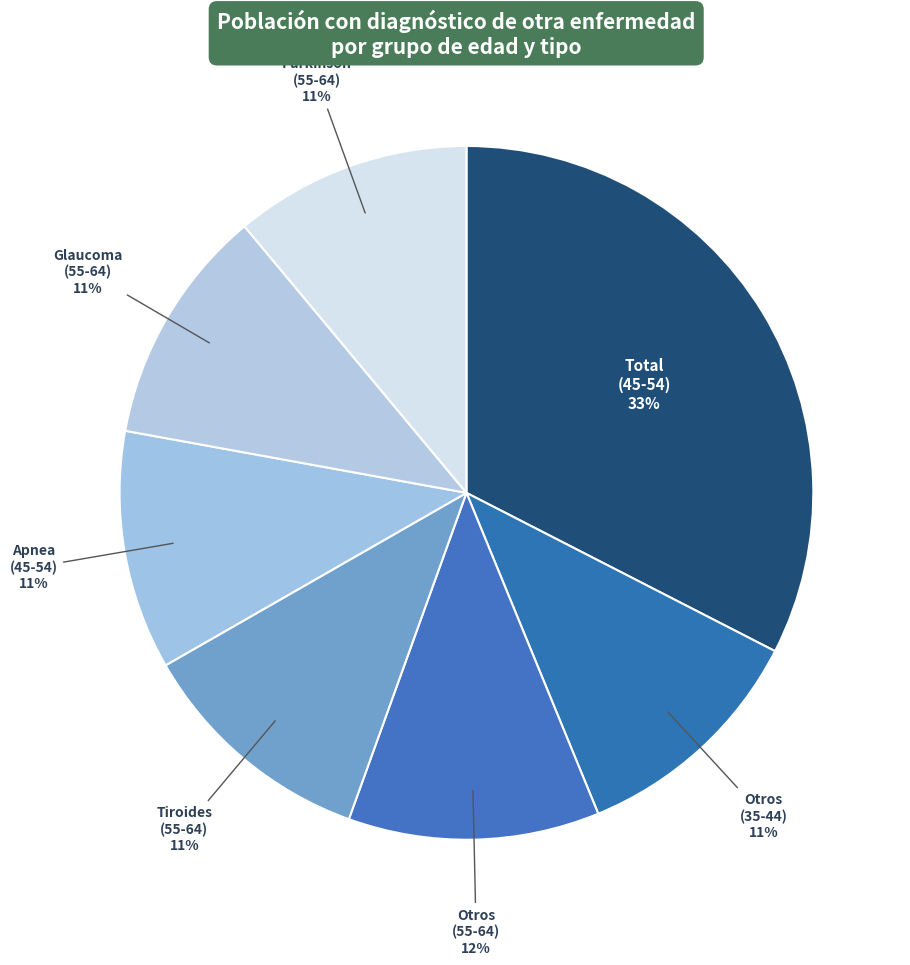

How many segments does this pie chart have?

7